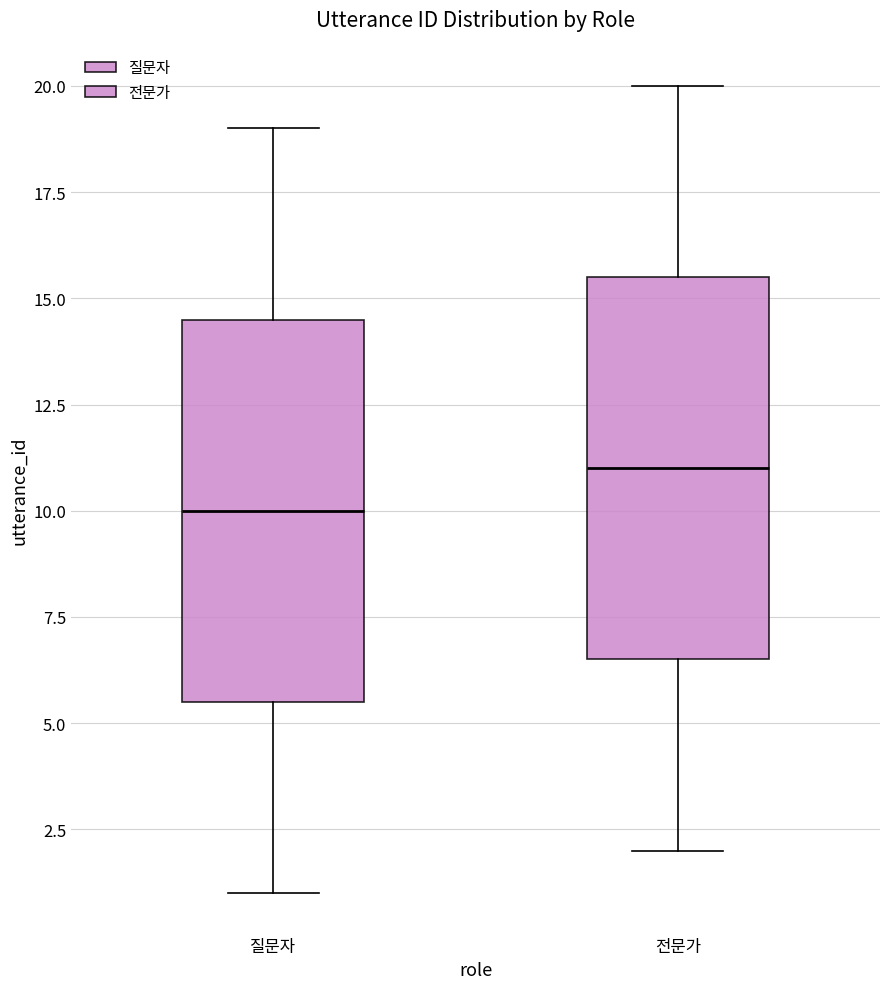

Reading left to right, read every box against the y-axis: the position of its median line, the range the box covers, and the ends of its whiskers. The values are not printed on the chart, so give them approximately, as read against the axis.

질문자: median 10.0, box 5.5 to 14.5, whiskers 1.0 to 19.0
전문가: median 11.0, box 6.5 to 15.5, whiskers 2.0 to 20.0